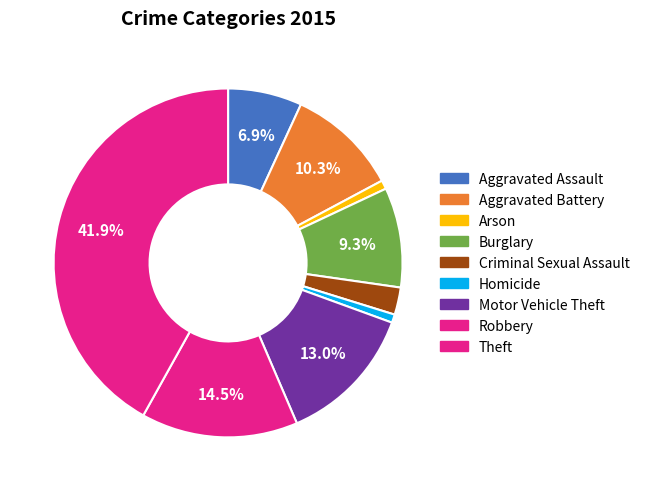

Is the sum of Theft and Burglary greater than half?

Yes